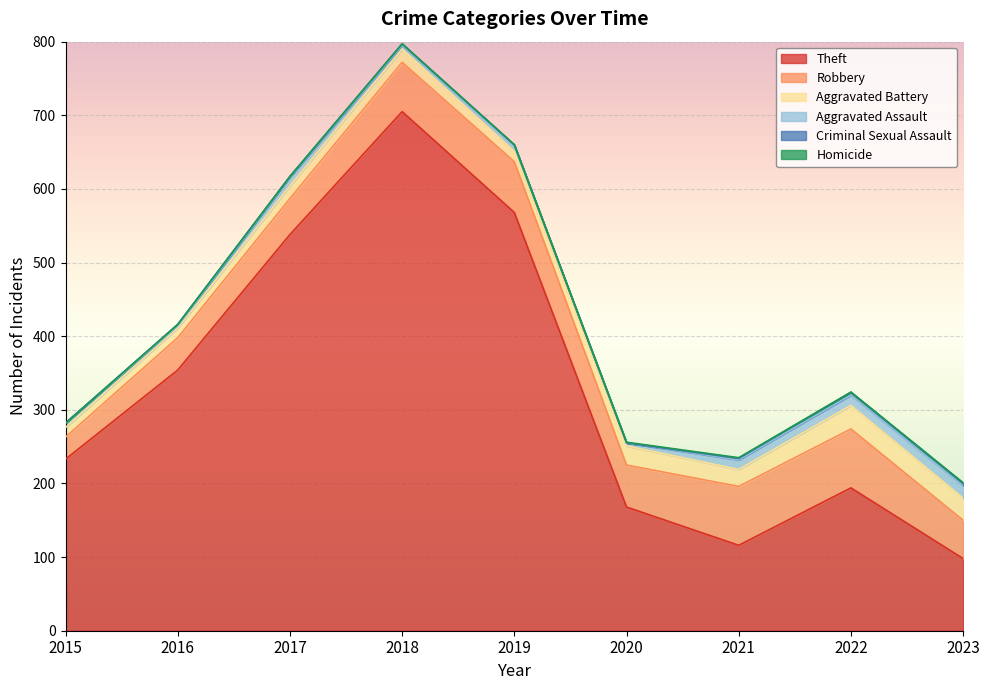

What are all the series names shown in the legend?

Theft, Robbery, Aggravated Battery, Aggravated Assault, Criminal Sexual Assault, Homicide